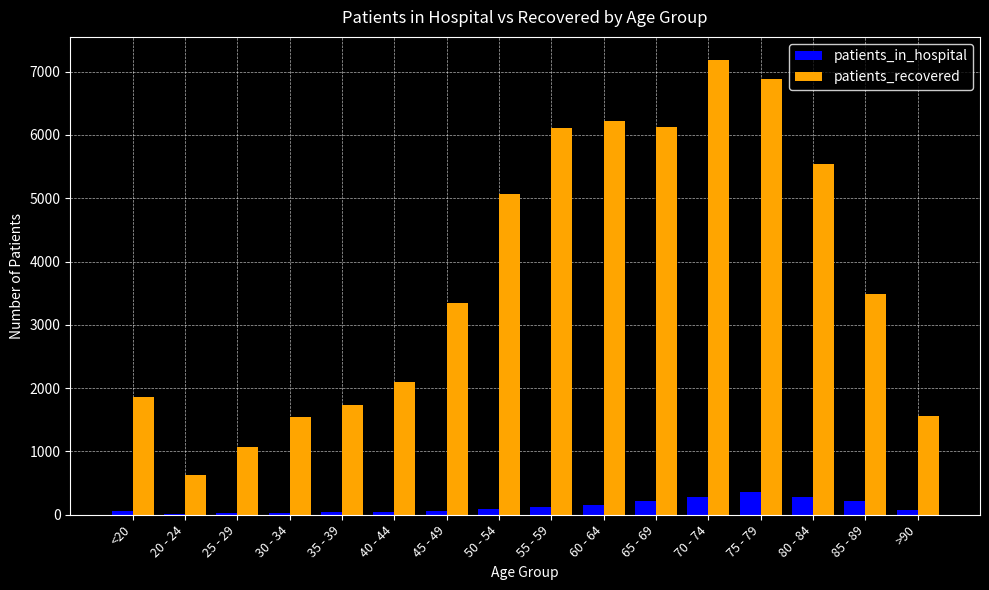

True or false: patients_recovered has a value of 10817 at 55 - 59.

False